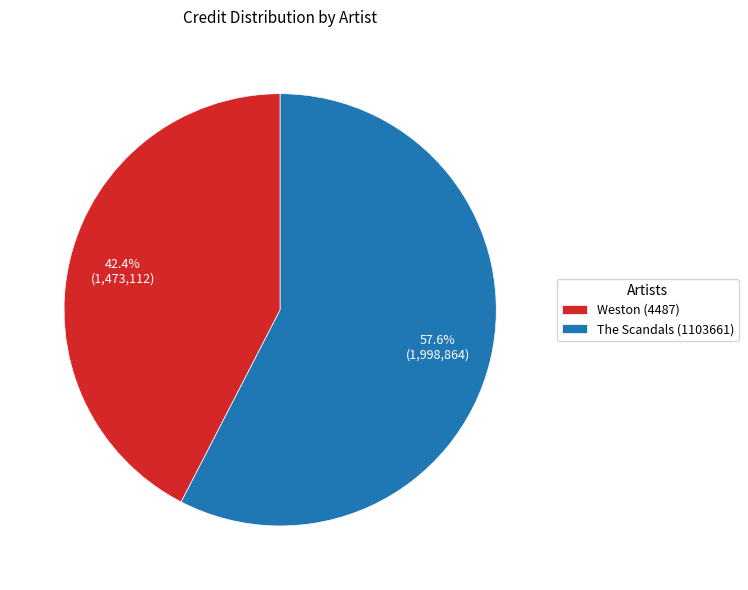

Approximately how many times larger is the value at Weston (4487) compared to The Scandals (1103661)?

0.7